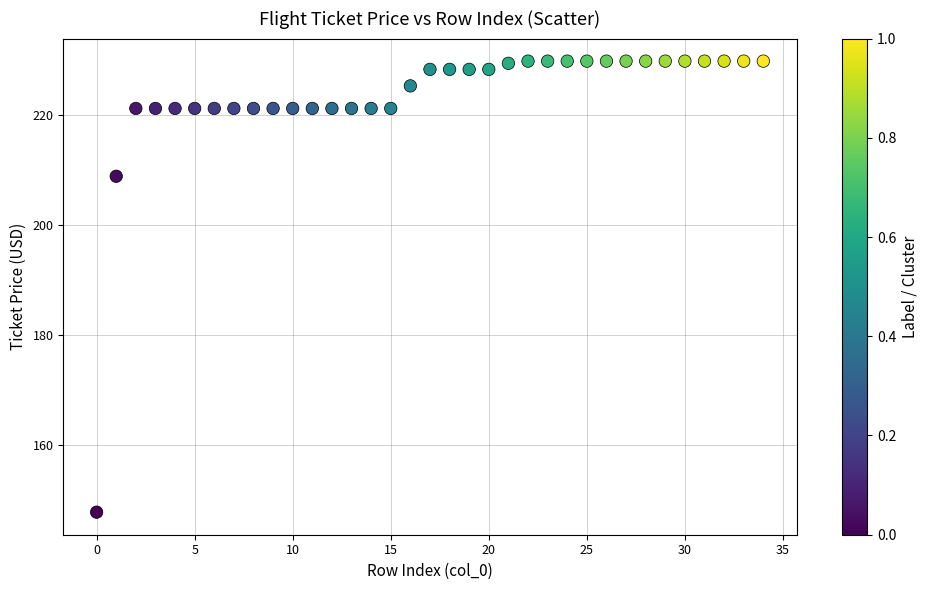

What Y value in the scatter plot is closest to 188?

208.9